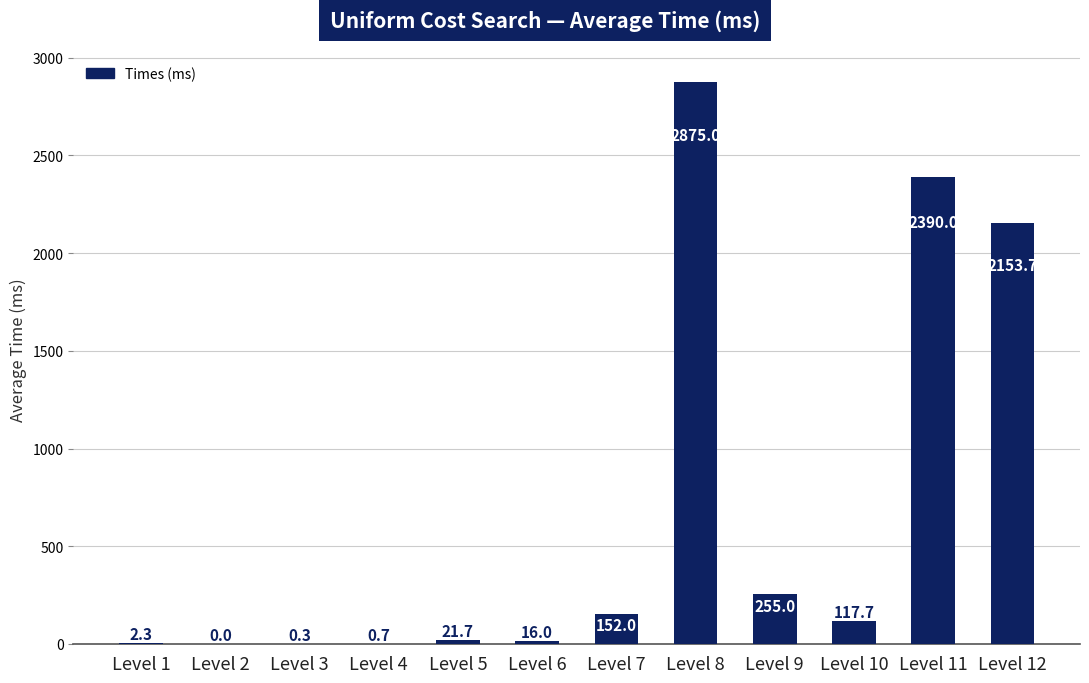

Where is the data nearest to the value 1437?

Level 12